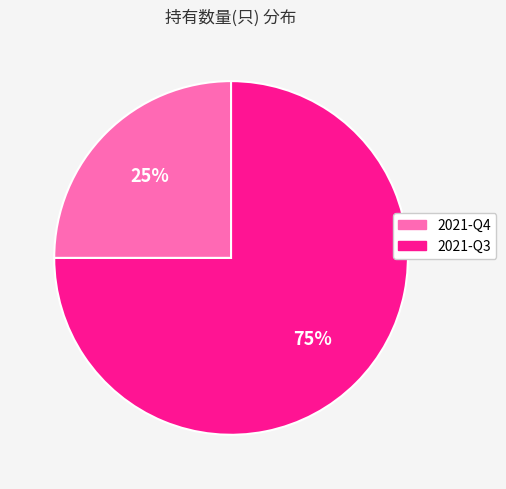

What is the smallest slice in the pie chart?

2021-Q4